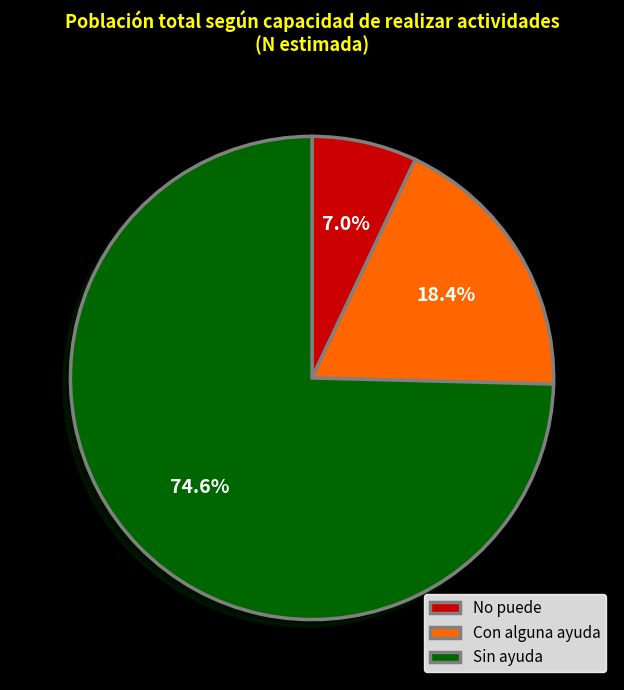

To the nearest percent, what is the combined percentage of Con alguna ayuda and Sin ayuda?

93%